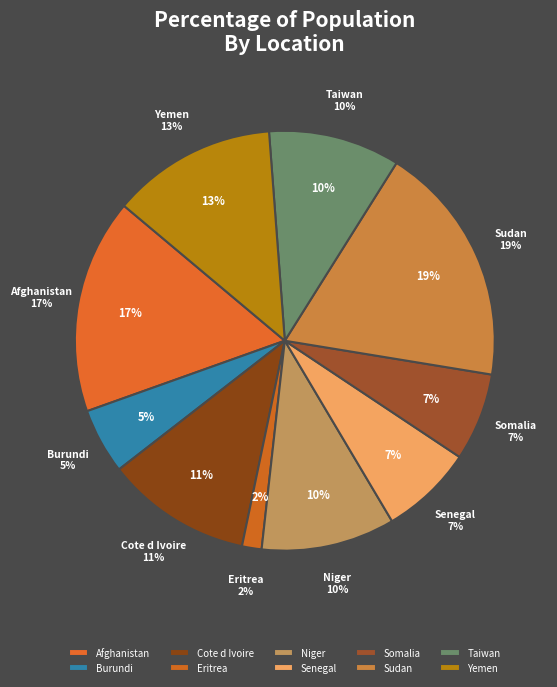

Does Burundi represent more than half of the total?

No